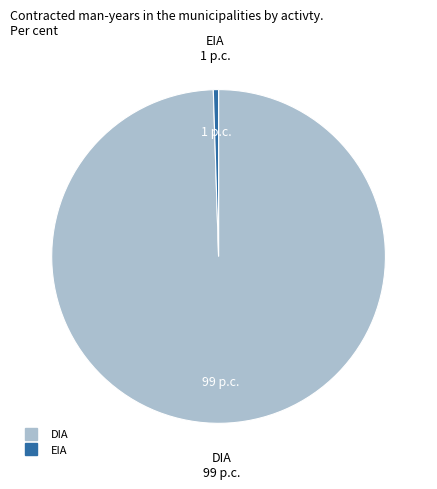

Which has a higher value, DIA or EIA?

DIA